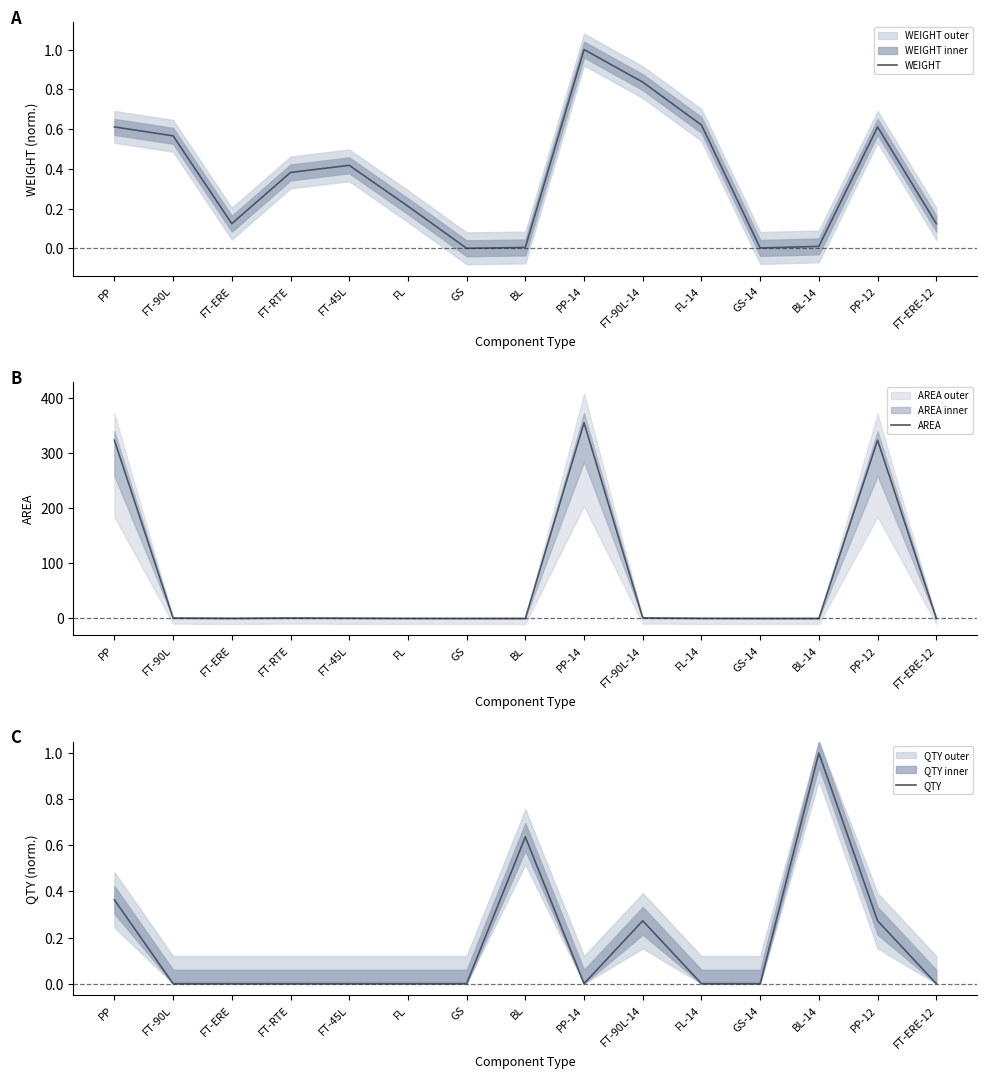

How many times do WEIGHT and QTY cross each other?

3